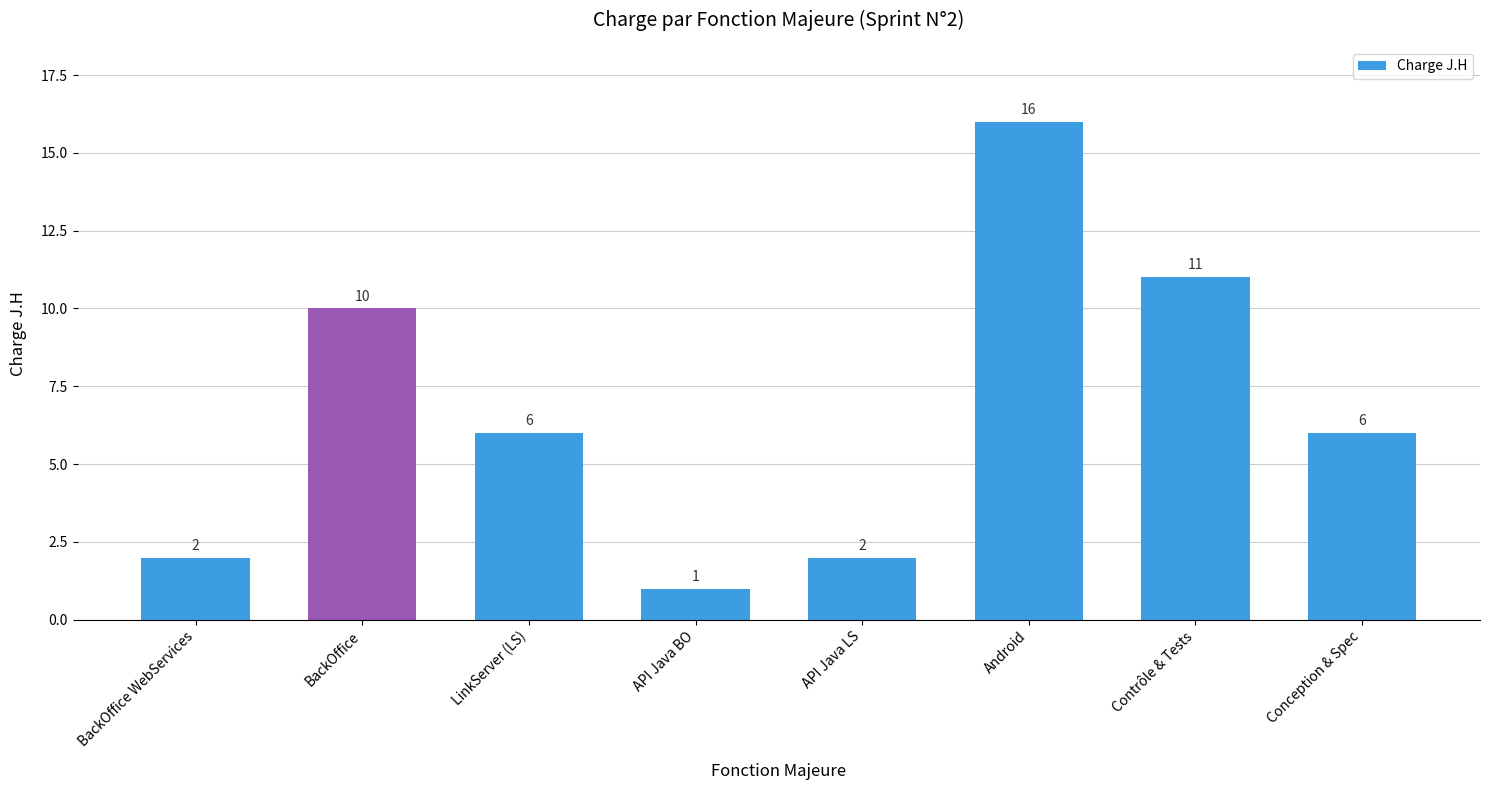

Reading left to right, extract all data points from this chart.

BackOffice WebServices=2	BackOffice=10	LinkServer (LS)=6	API Java BO=1	API Java LS=2	Android=16	Contrôle & Tests=11	Conception & Spec=6